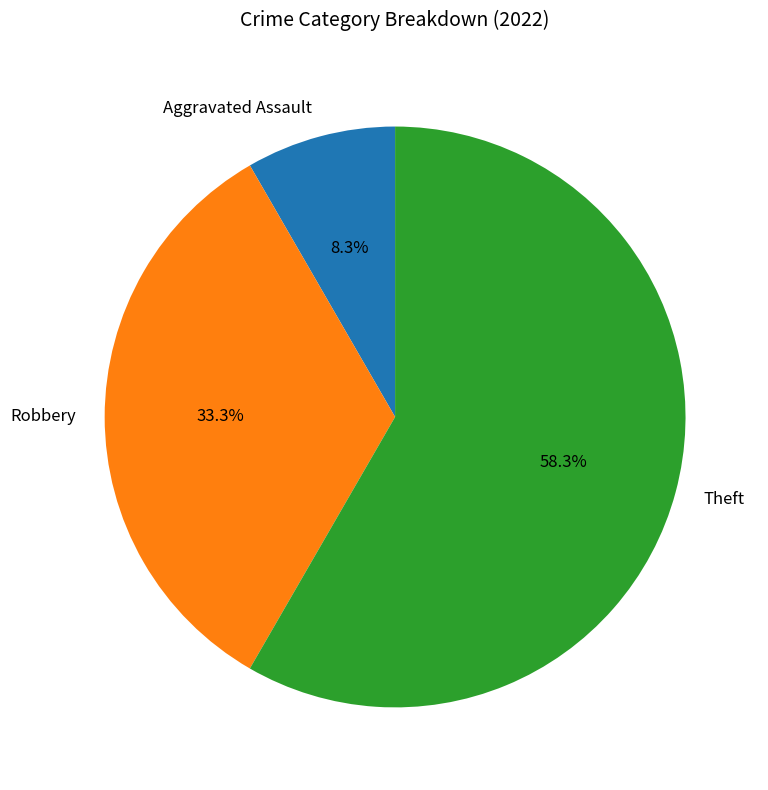

Which slice is the largest?

Theft